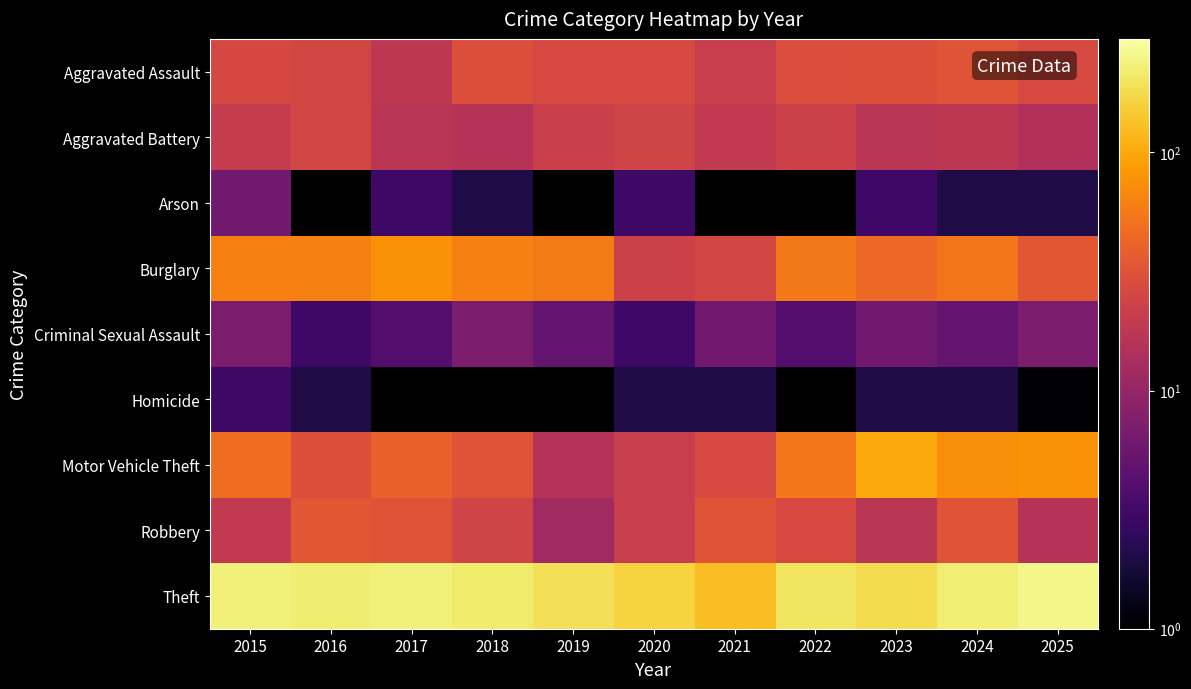

Is the value of Arson at 2015 greater than the value of Aggravated Assault at 2015?

No